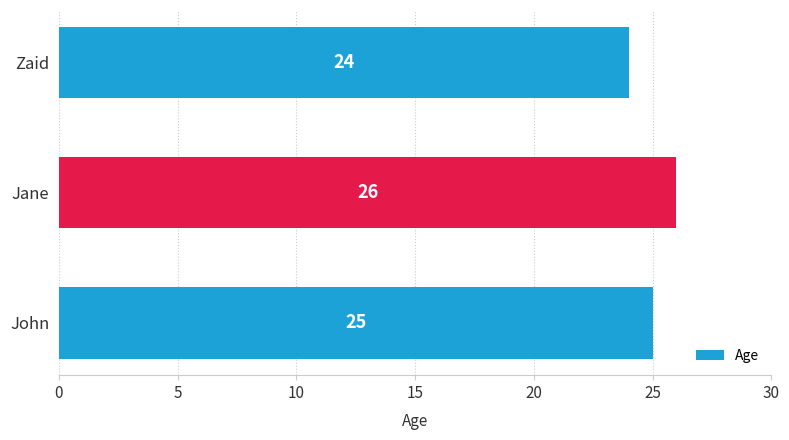

How many distinct data groups are displayed?

1